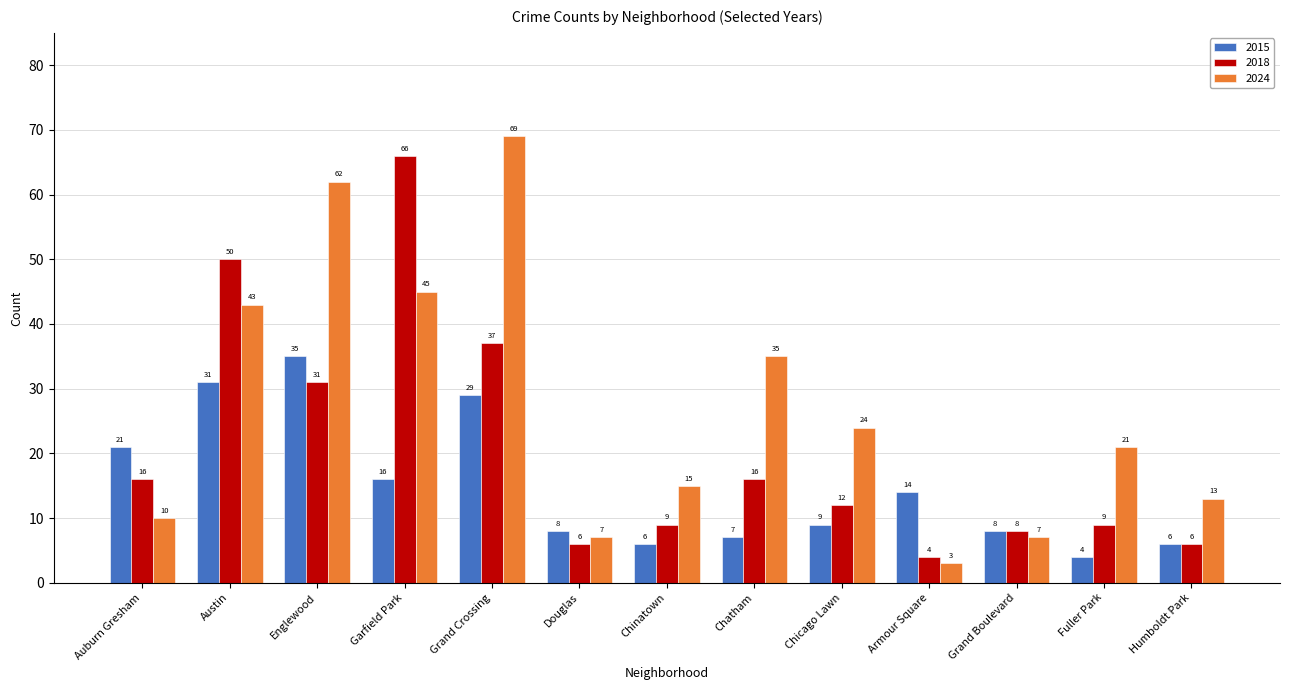

Is the value of 2018 at Chicago Lawn greater than the value of 2015 at Humboldt Park?

Yes